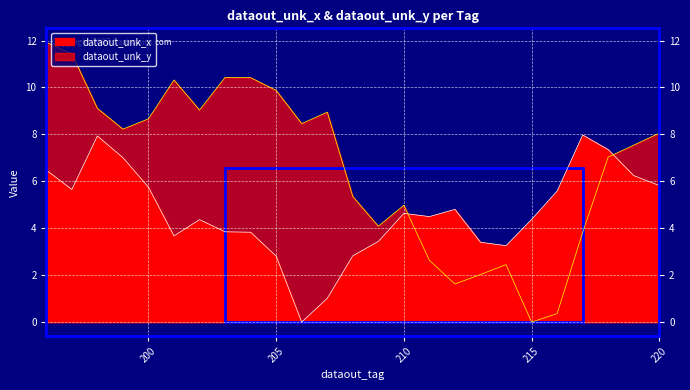

At how many categories does at least one series exceed 10?

5